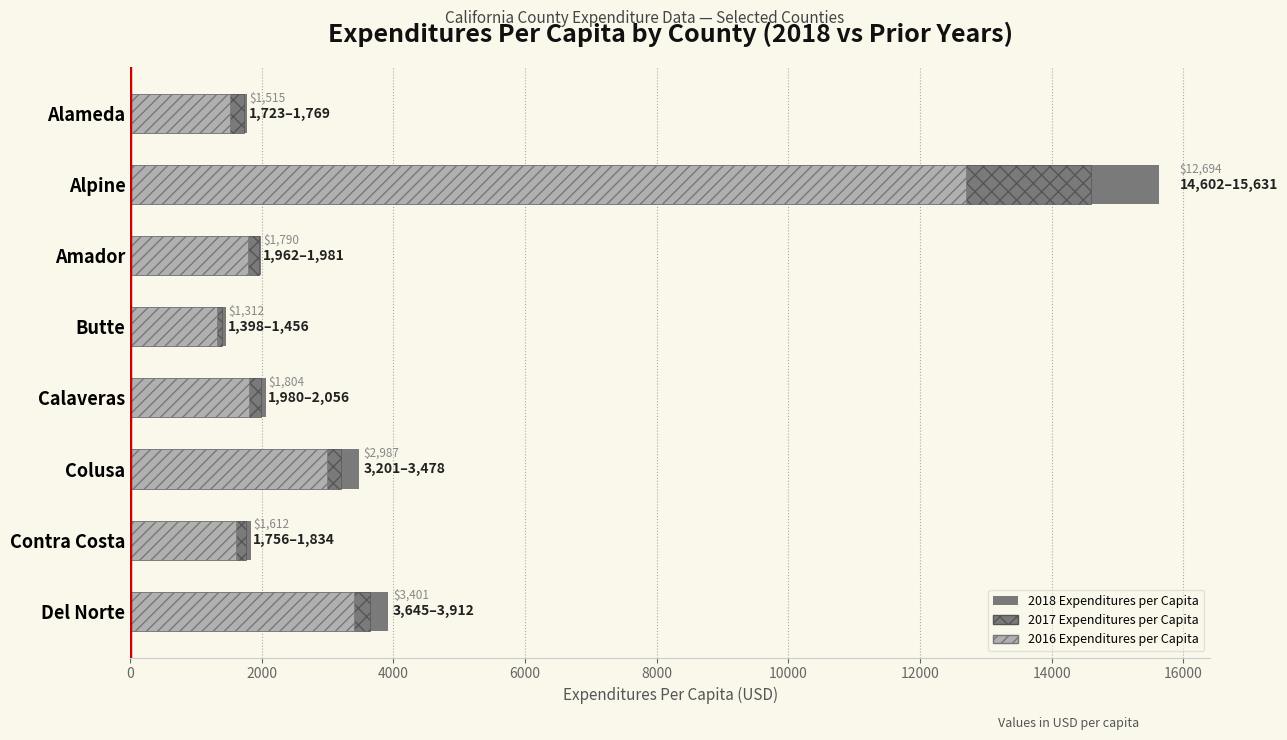

At how many categories does at least one series exceed 5804?

1